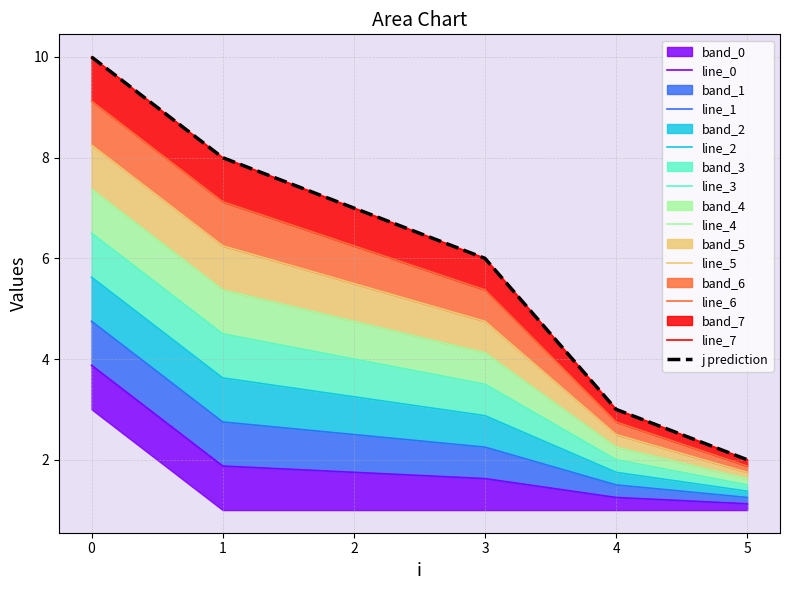

Is the value of j at 0 greater than the value of x at 0?

No